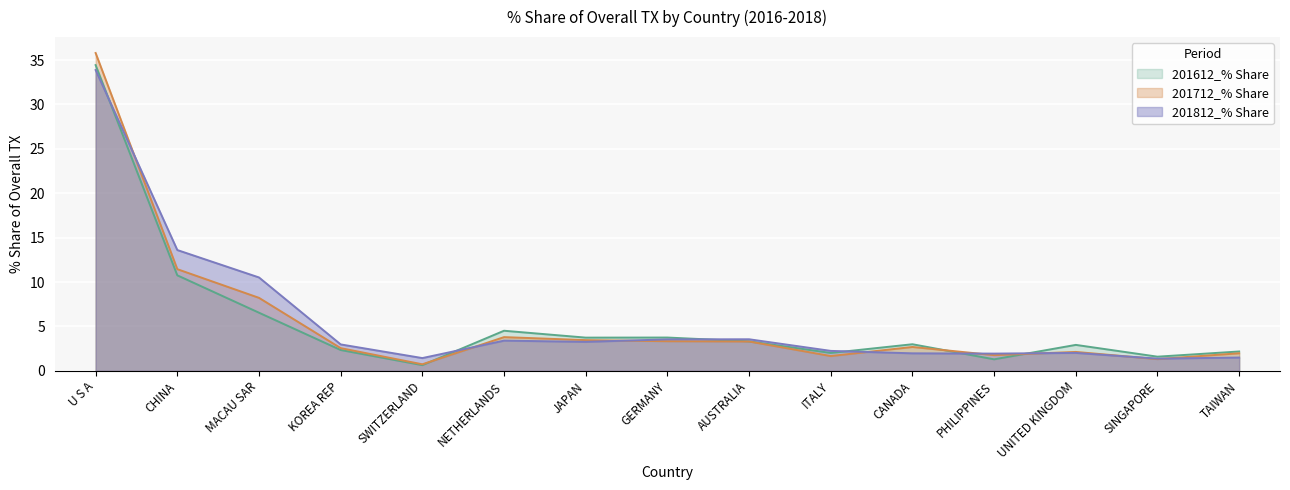

How many interior local peaks does the 201812_% Share series have?

3